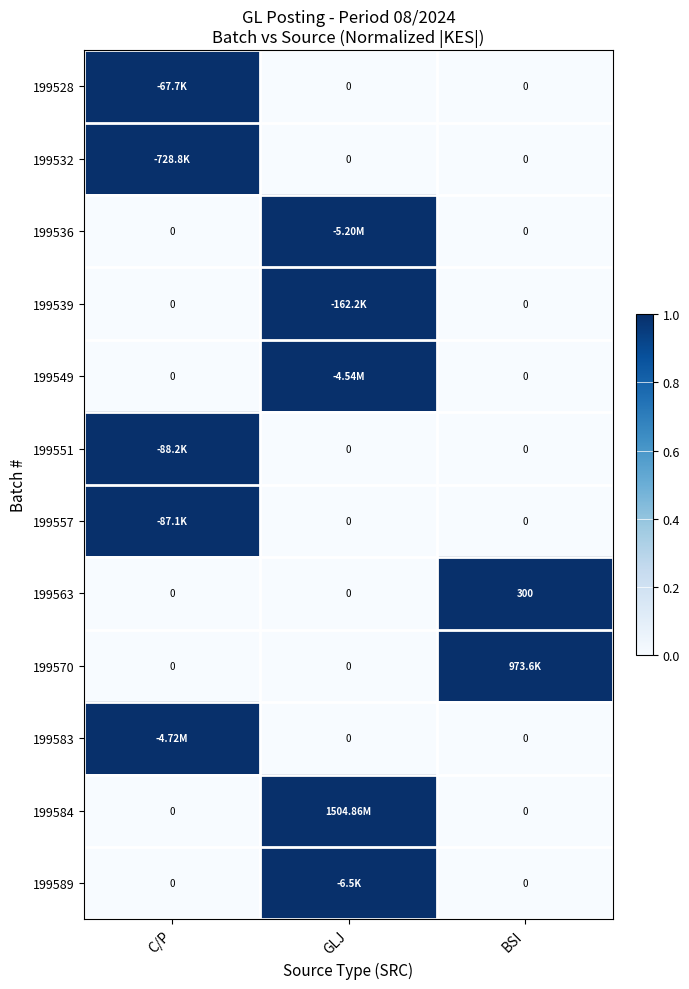

What is the difference between the maximum and minimum values in the 199563 series?

300